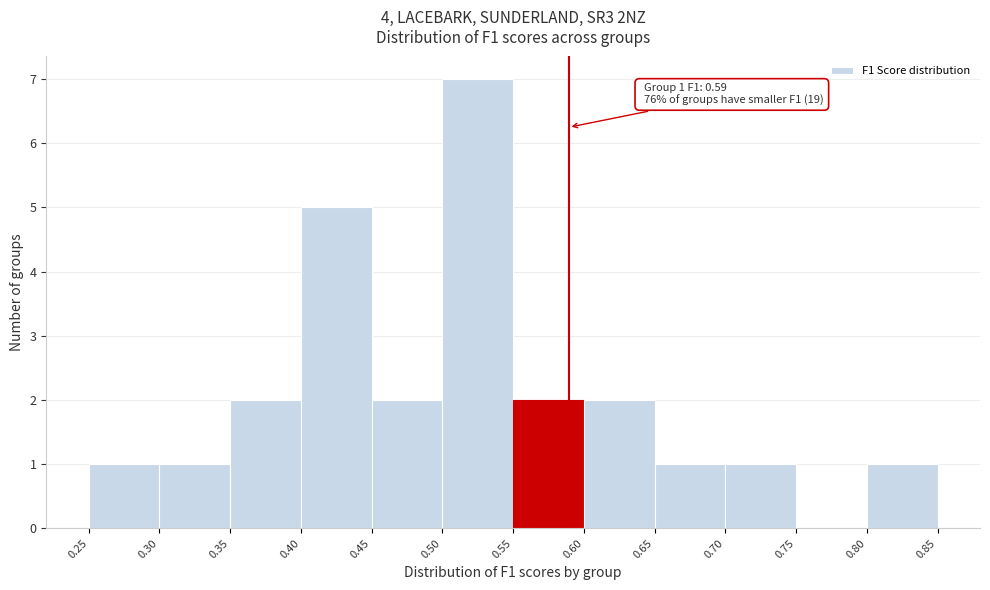

Which range on the x-axis has the tallest bar?

0.50 to 0.55